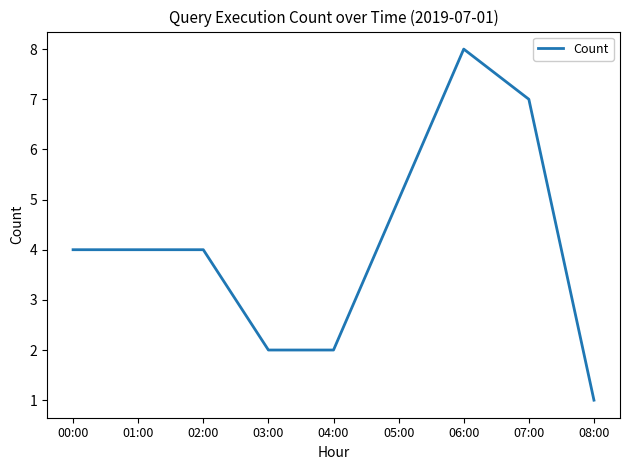

Approximately how many times larger is the value at 02:00 compared to 08:00?

4.0